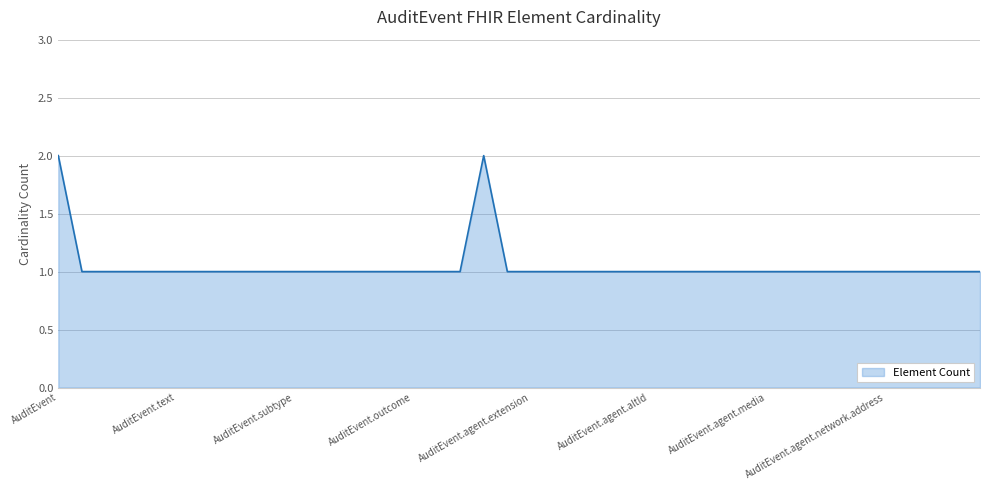

What is the difference between the maximum and minimum values?

1